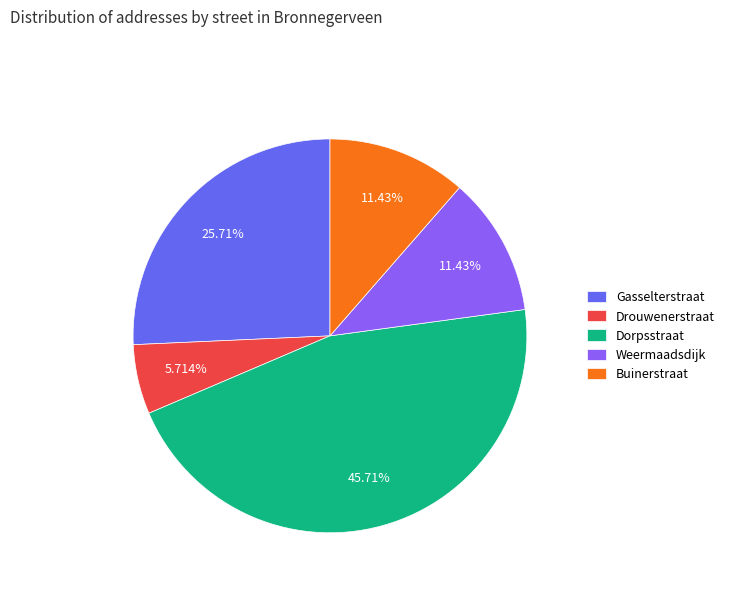

How many segments does this pie chart have?

5